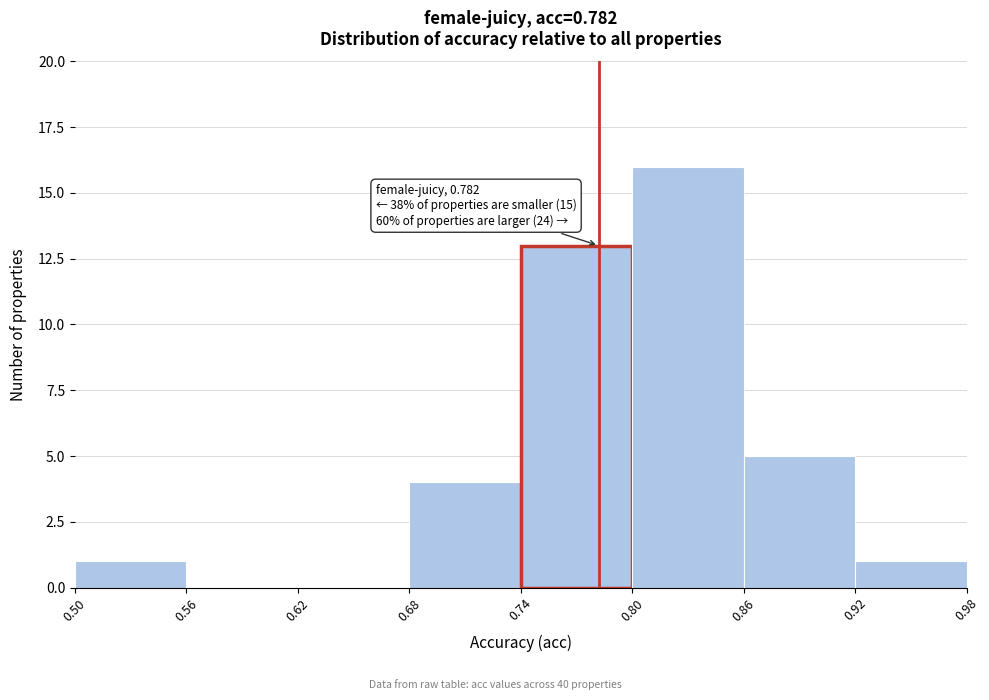

Which range on the x-axis has the tallest bar?

0.80 to 0.86